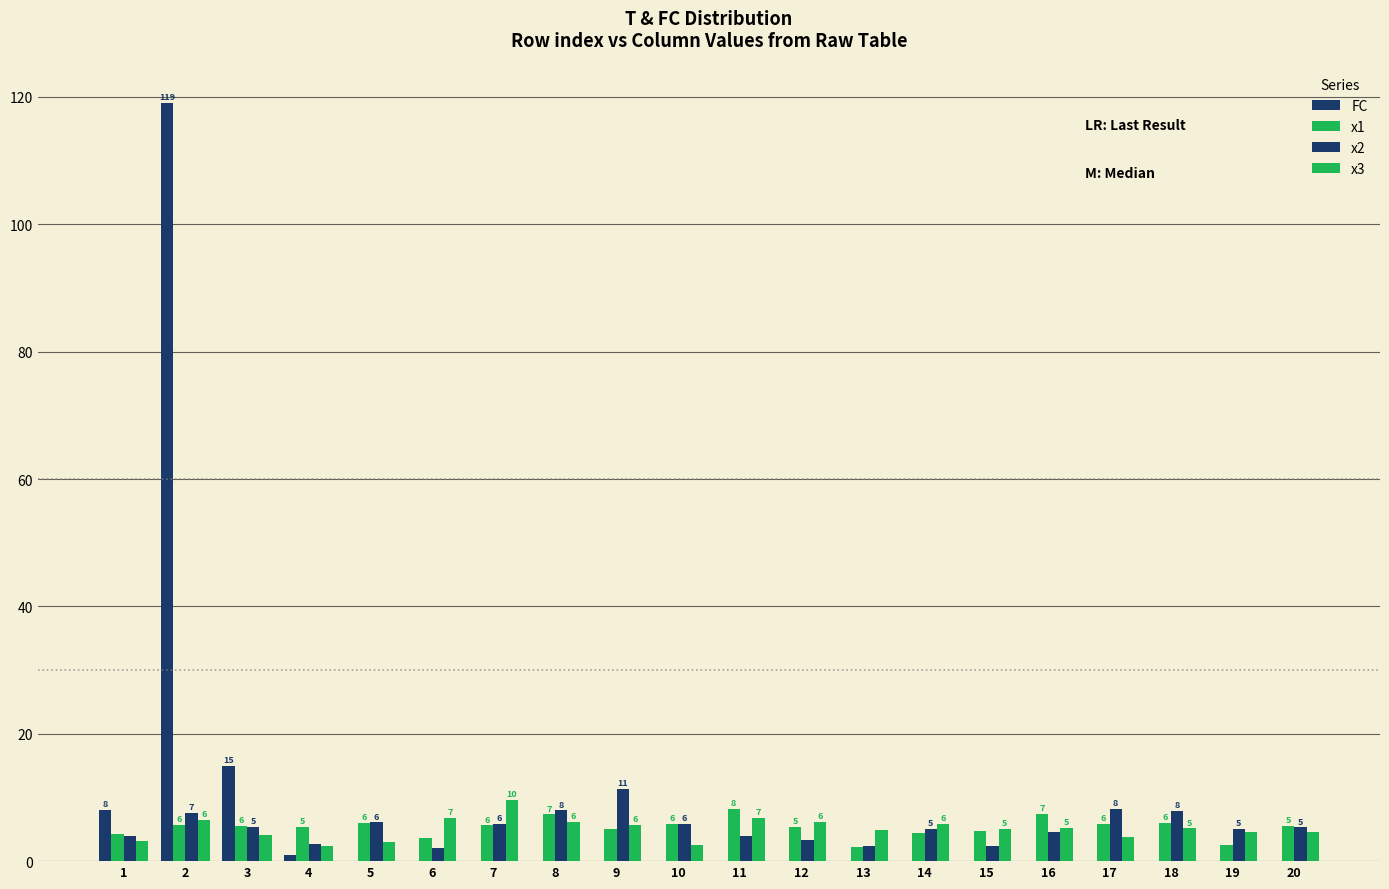

Where is x3 nearest to the value 6?

12